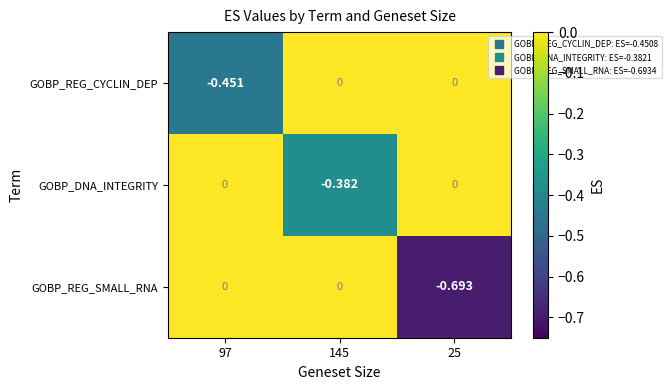

Between 145 and 25, which series saw the biggest shift?

GOBP_REG_SMALL_RNA